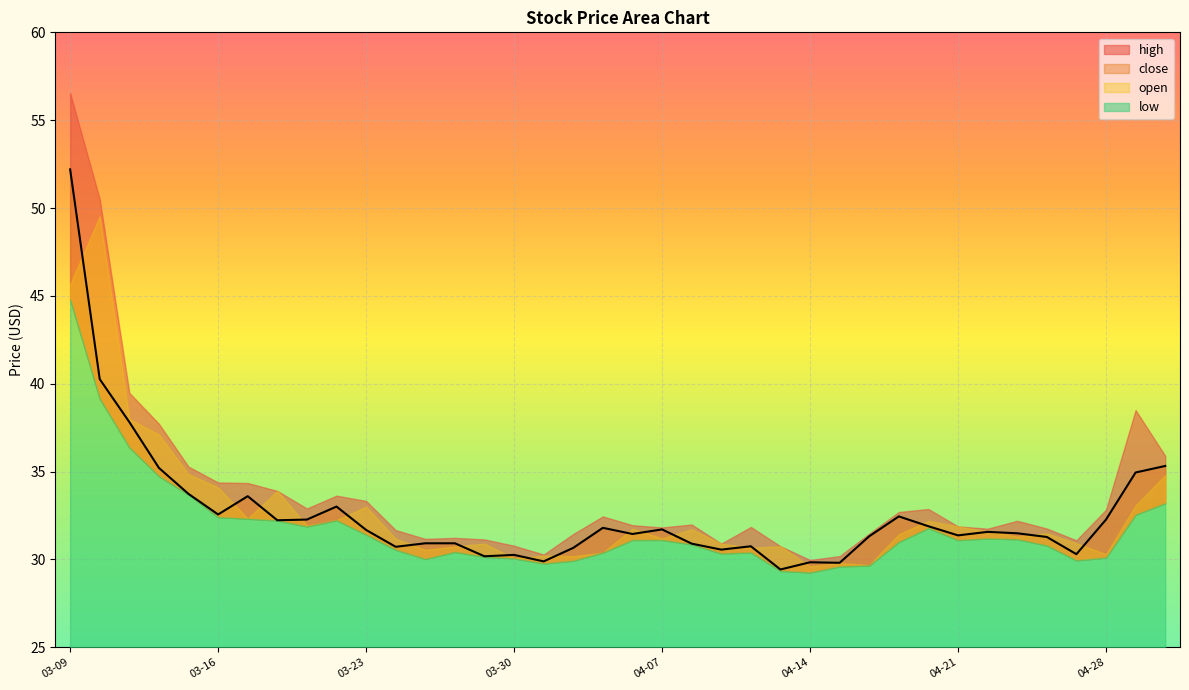

What are all the series names shown in the legend?

open, high, low, close